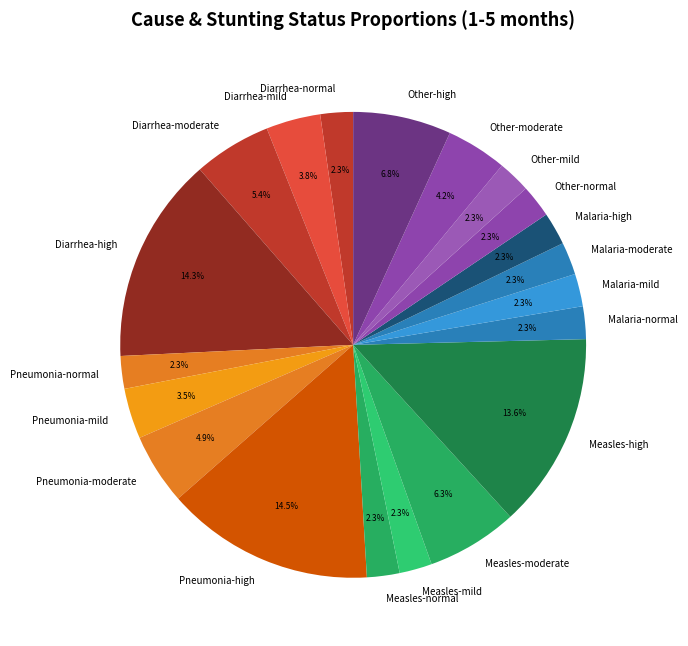

To the nearest percent, what is the combined percentage of Measles-moderate and Malaria-moderate?

9%